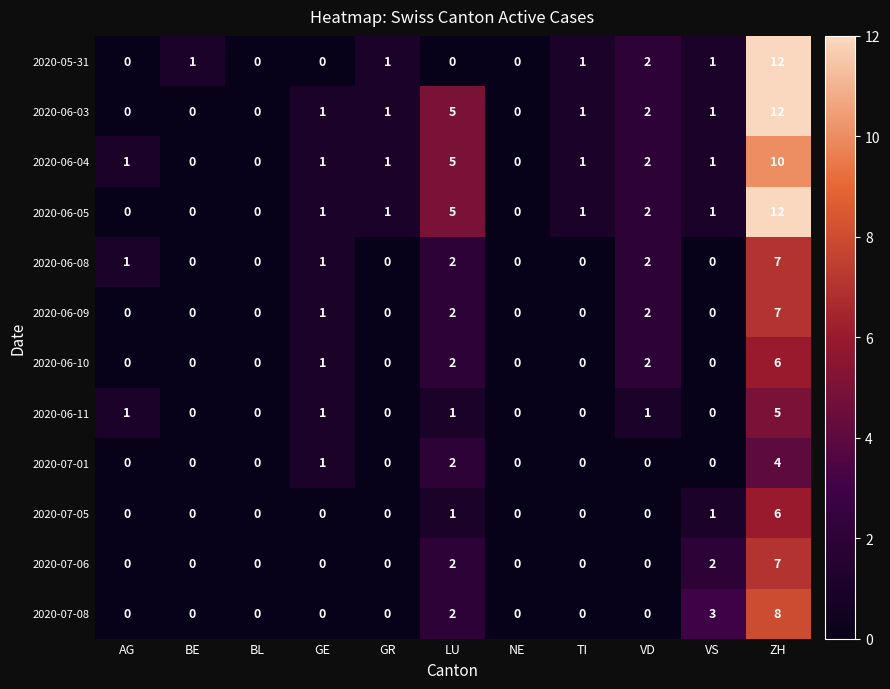

Which label corresponds to the largest value in the chart?

ZH